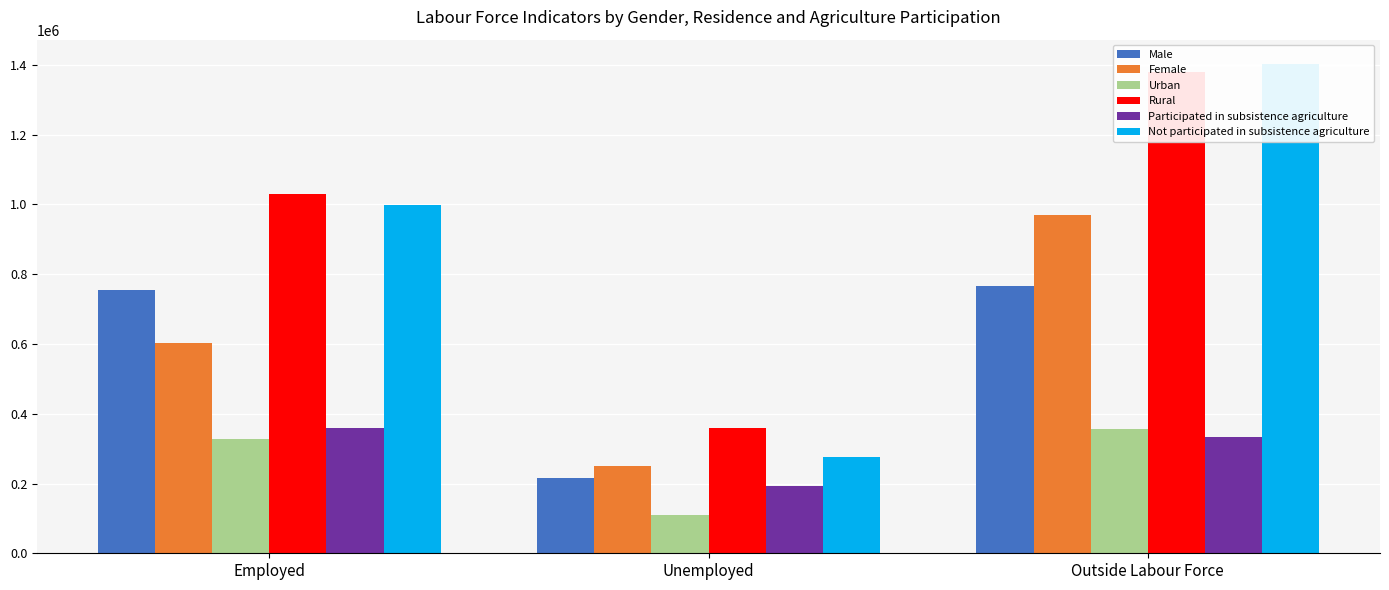

What position from the right is Unemployed?

2